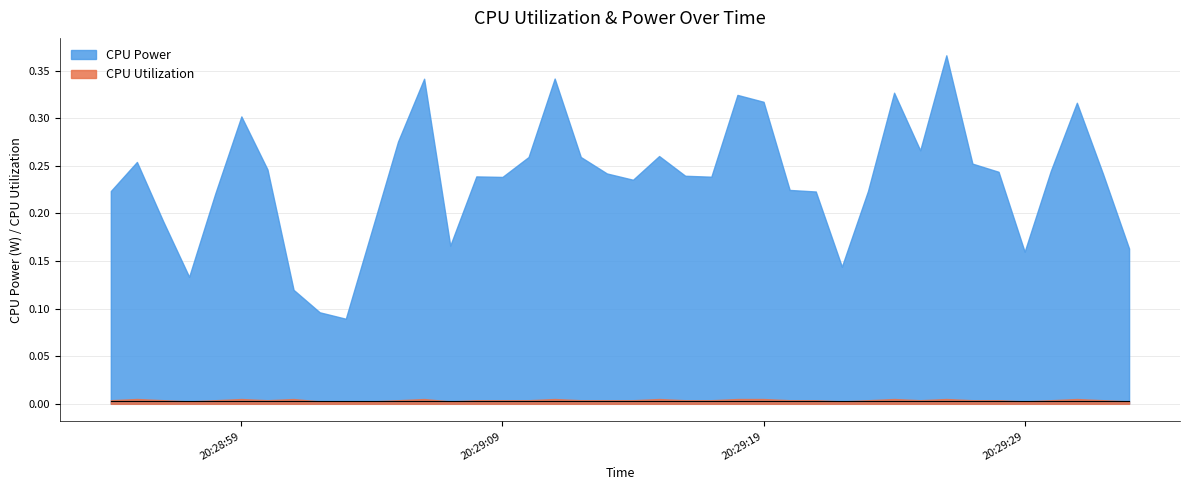

How many CPU Power values are between 0 and 1?

40